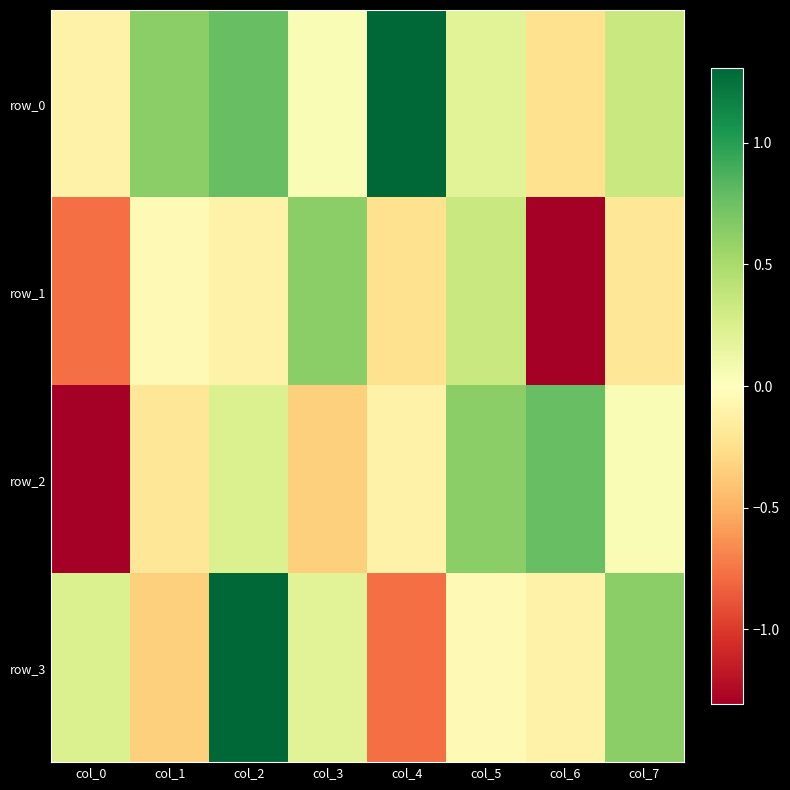

The value of row_3 at col_7 is 0.6. True or false?

True